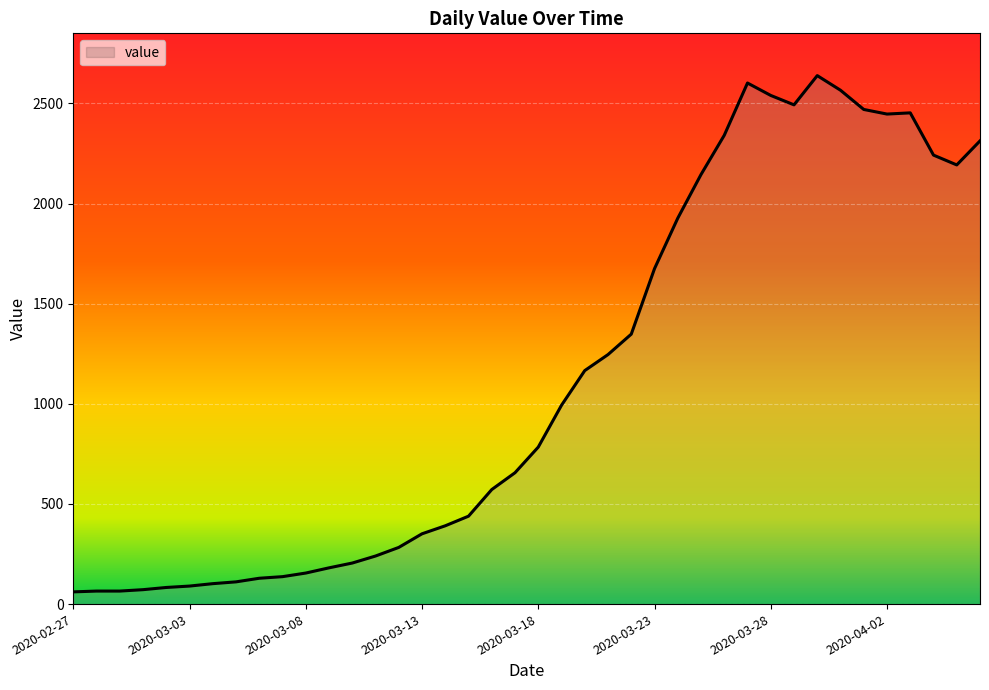

What is the difference between the maximum and minimum values?

2578